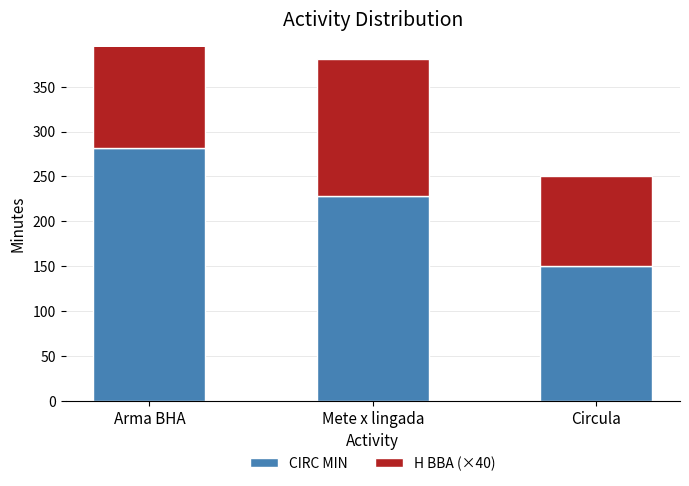

Reading left to right, transcribe all the data shown in this chart.

CIRC MIN: 282.0	228.0	150.0
H BBA (×40): 188.0	152.4	100.0